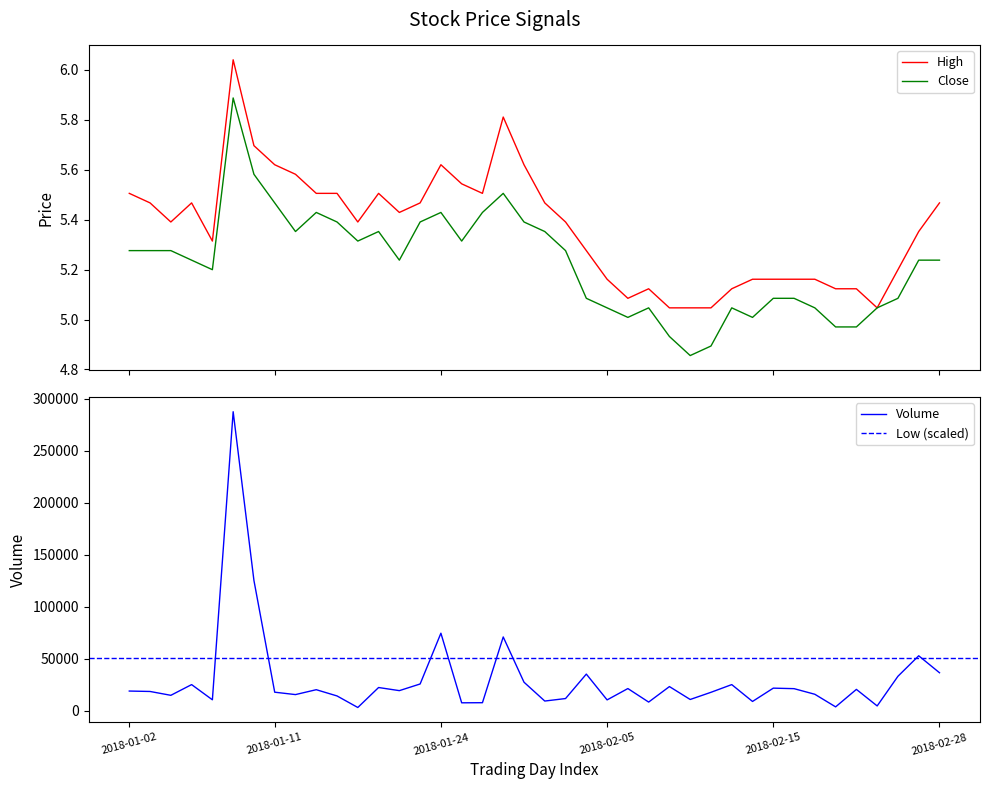

At which category does Close reach its first local peak?

2018-01-09